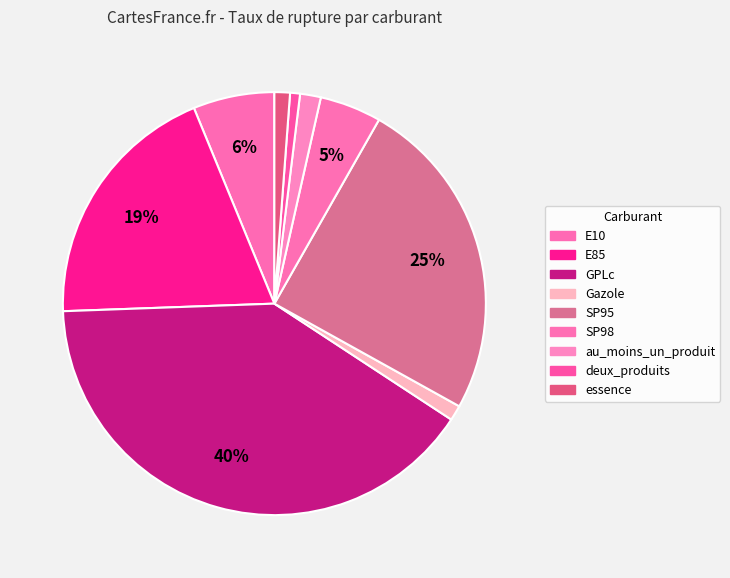

Is it true that au_moins_un_produit is 2% of the pie?

True